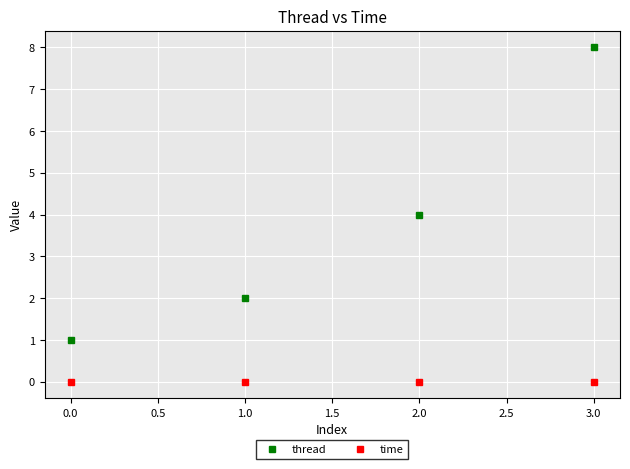

What is the average value of the thread series?

3.8